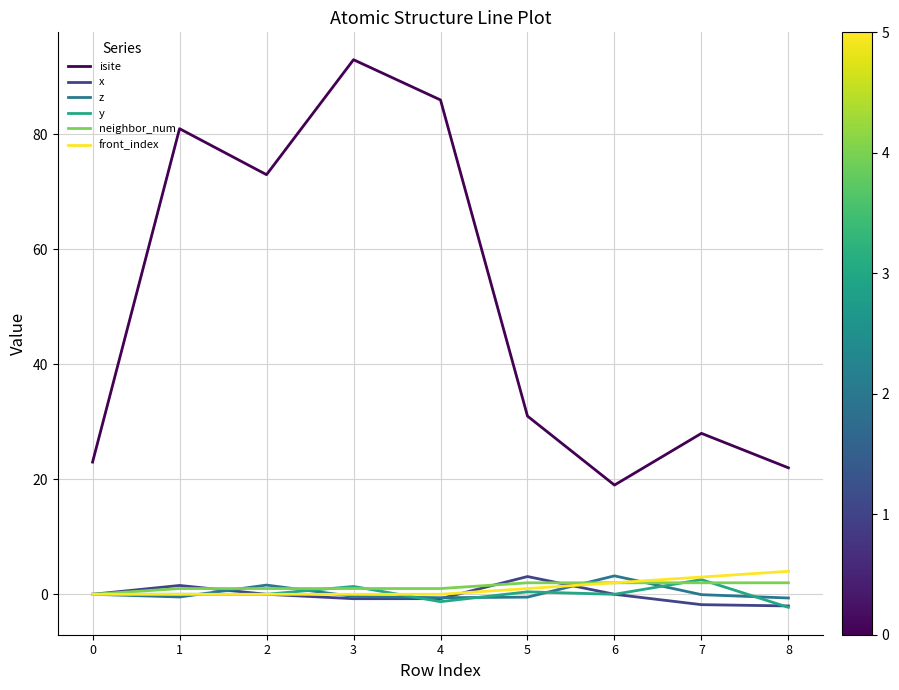

What is the minimum value for y?

-2.3